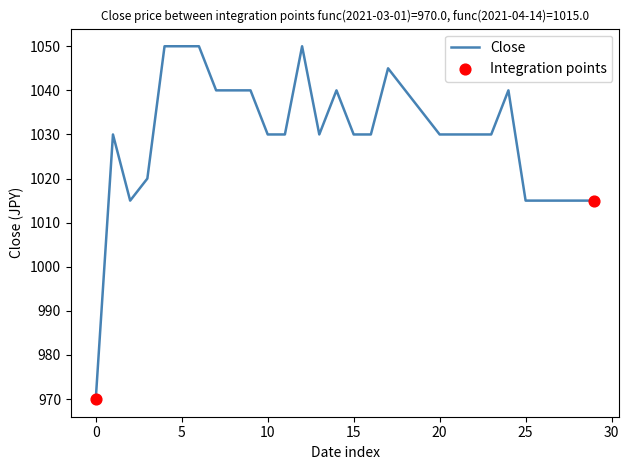

What is the difference between the maximum and minimum values?

80